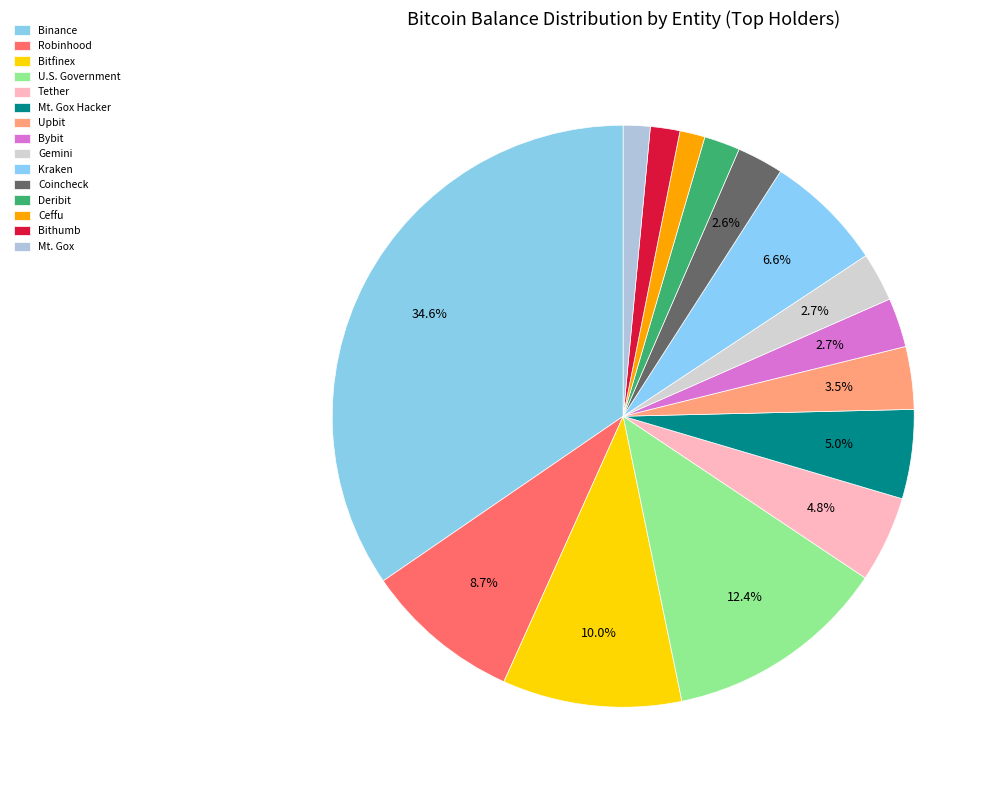

How many segments does this pie chart have?

15